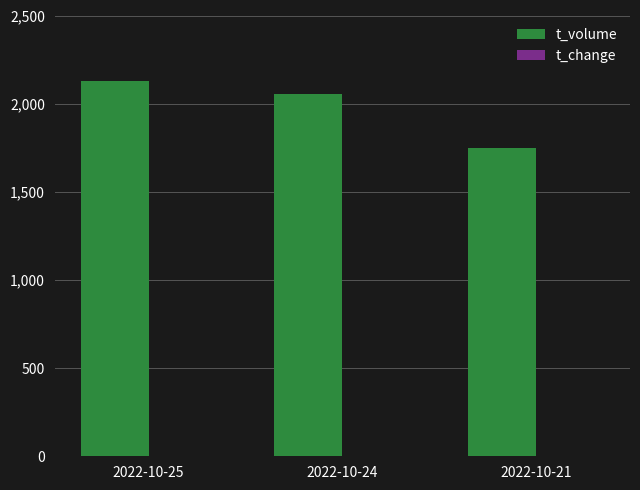

Which series changed the most between 2022-10-25 and 2022-10-21?

t_volume